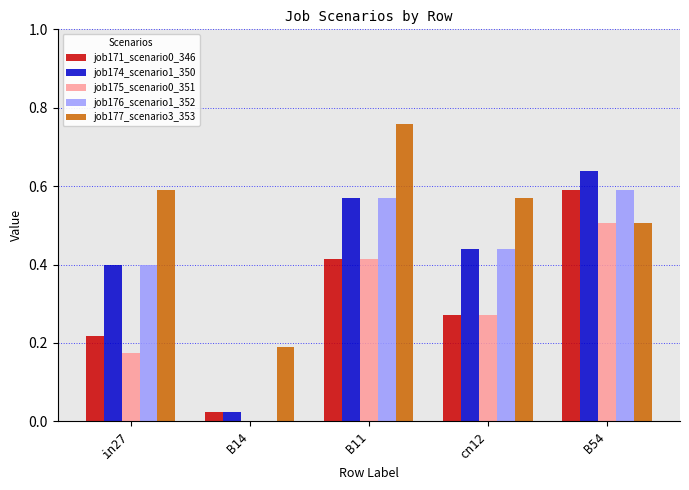

What is the sum of all job175_scenario0_351 values?

1.4